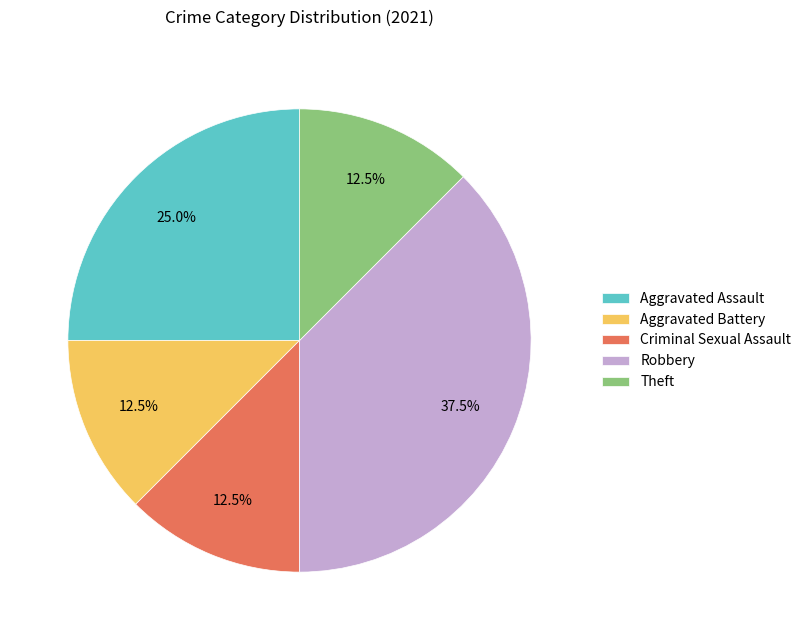

Does Robbery represent more than half of the total?

No